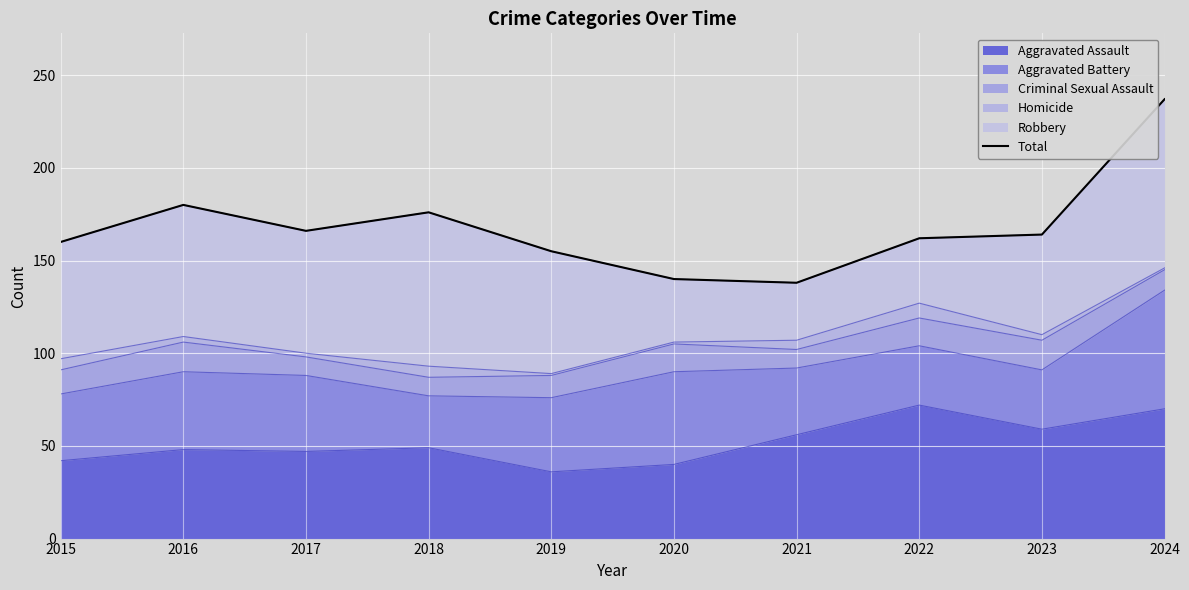

What is the difference between the second highest and second lowest values?

40